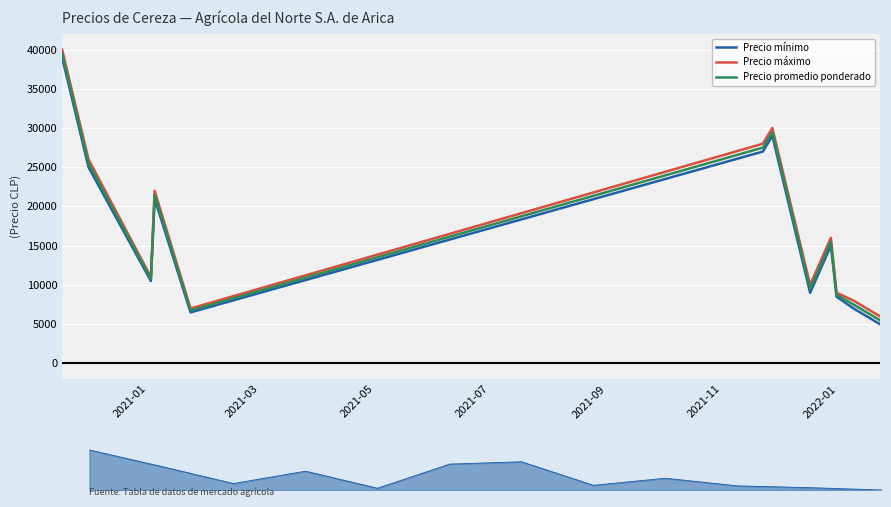

Rank the series at 2021-01 from lowest to highest value.

Precio mínimo, Precio promedio ponderado, Precio máximo